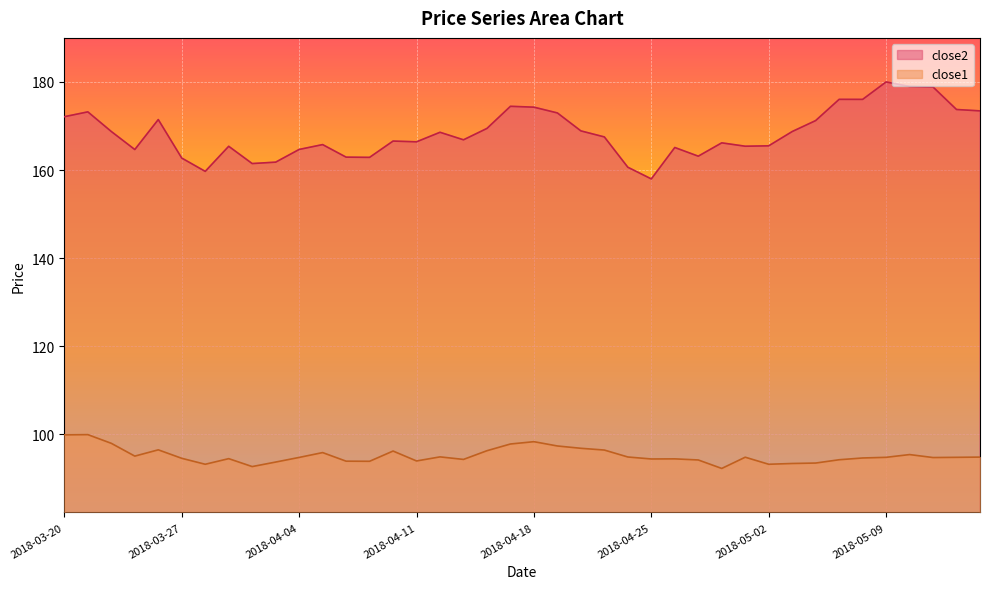

Where is the first local maximum for close2?

2018-03-21